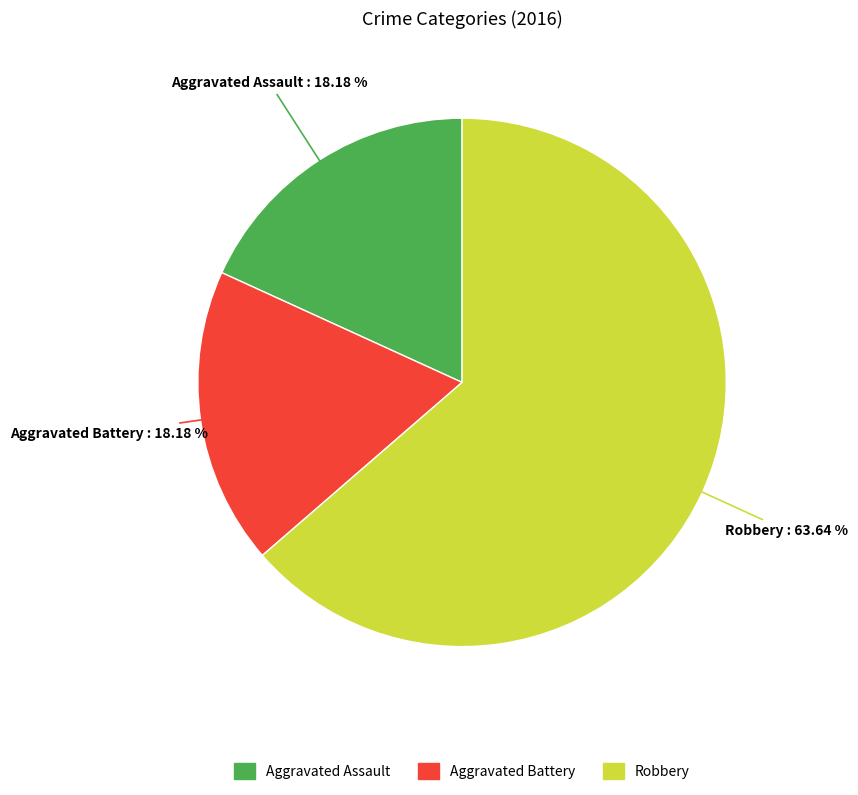

To the nearest percent, what portion does Aggravated Assault represent?

18%